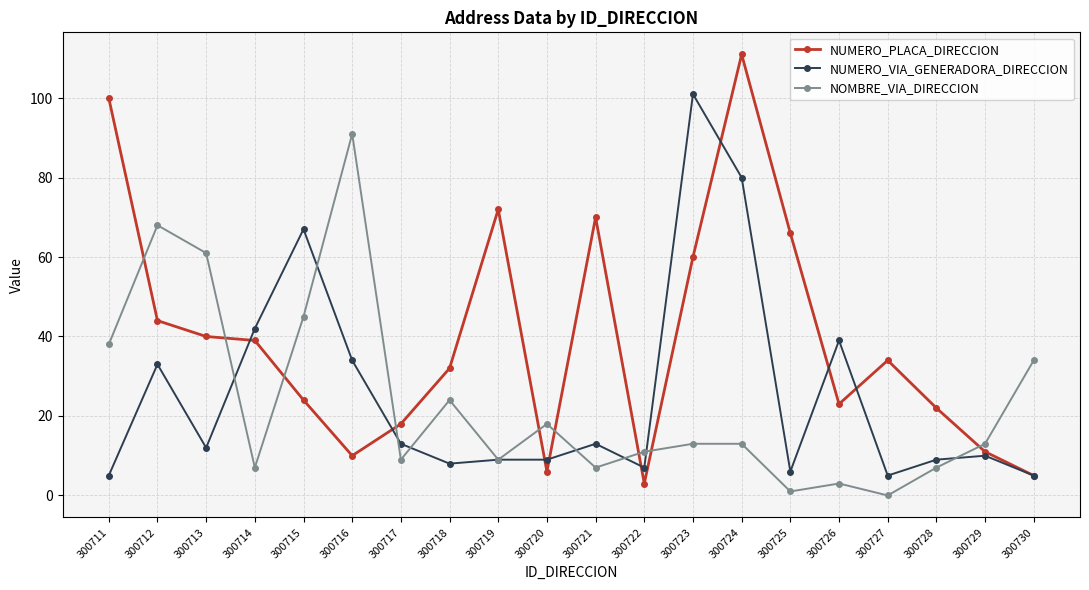

Reading left to right, extract all data points from this chart.

NUMERO_PLACA_DIRECCION: 300711=100	300712=44	300713=40	300714=39	300715=24	300716=10	300717=18	300718=32	300719=72	300720=6	300721=70	300722=3	300723=60	300724=111	300725=66	300726=23	300727=34	300728=22	300729=11	300730=5
NUMERO_VIA_GENERADORA_DIRECCION: 300711=5	300712=33	300713=12	300714=42	300715=67	300716=34	300717=13	300718=8	300719=9	300720=9	300721=13	300722=7	300723=101	300724=80	300725=6	300726=39	300727=5	300728=9	300729=10	300730=5
NOMBRE_VIA_DIRECCION: 300711=38	300712=68	300713=61	300714=7	300715=45	300716=91	300717=9	300718=24	300719=9	300720=18	300721=7	300722=11	300723=13	300724=13	300725=1	300726=3	300727=0	300728=7	300729=13	300730=34